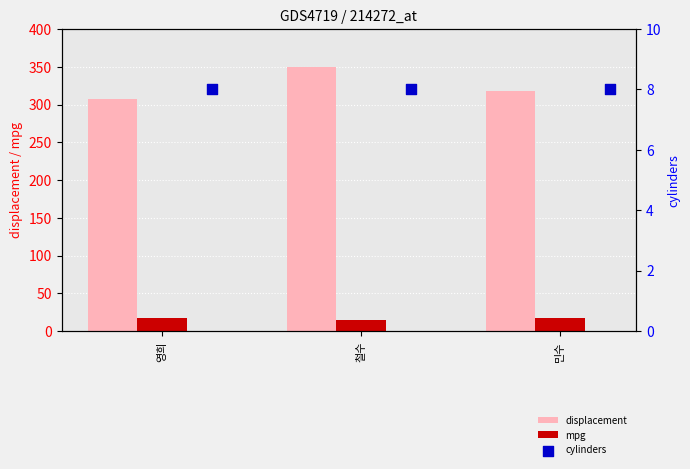

Which series has the widest spread of Y values?

displacement